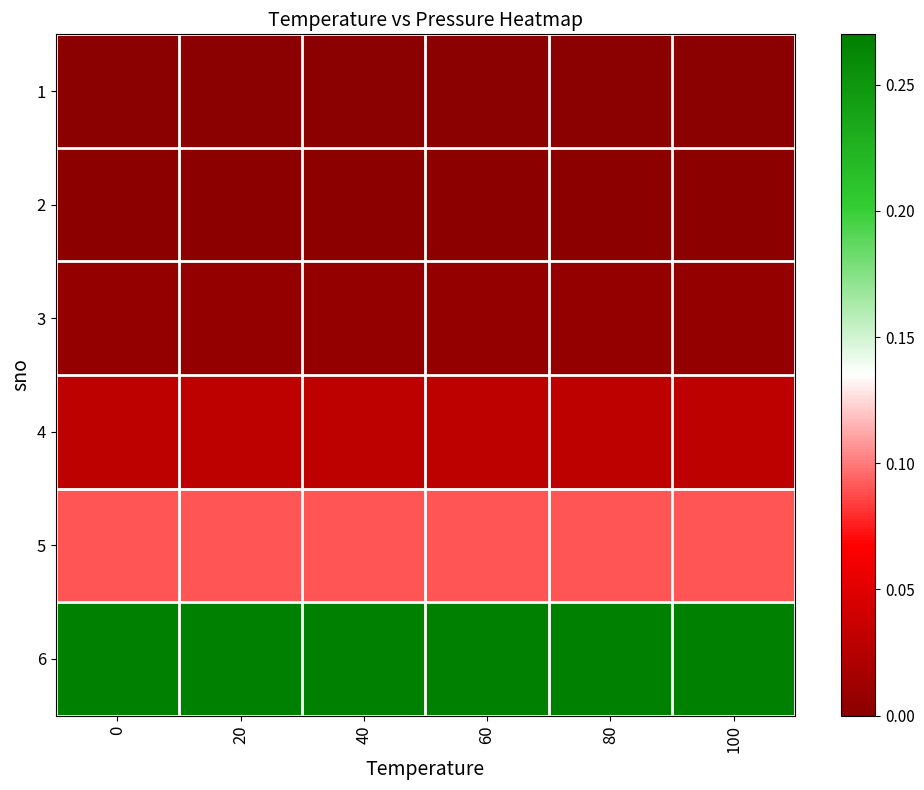

List the series in order of their peak value, highest first.

6, 5, 4, 3, 2, 1